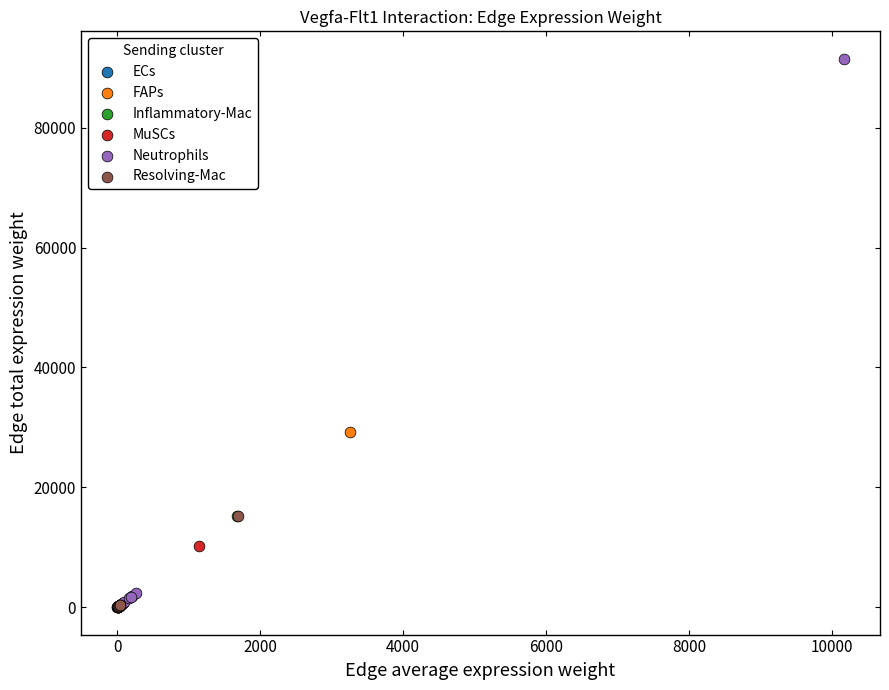

Which series has the widest spread of Y values?

Neutrophils